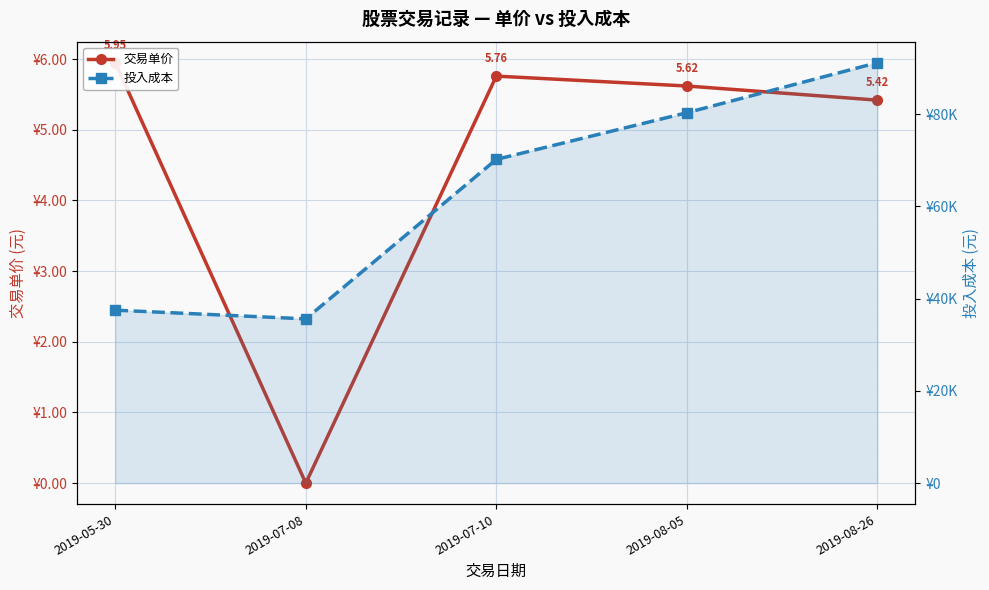

Rank the series by their maximum value, from lowest to highest.

交易单价, 投入成本